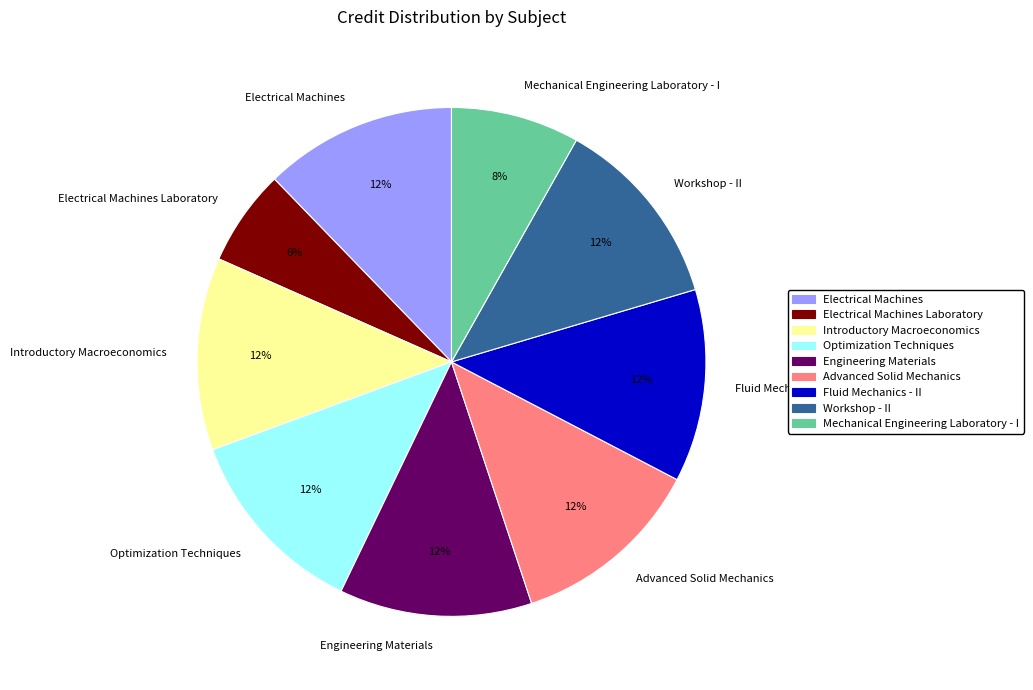

How many segments does this pie chart have?

9